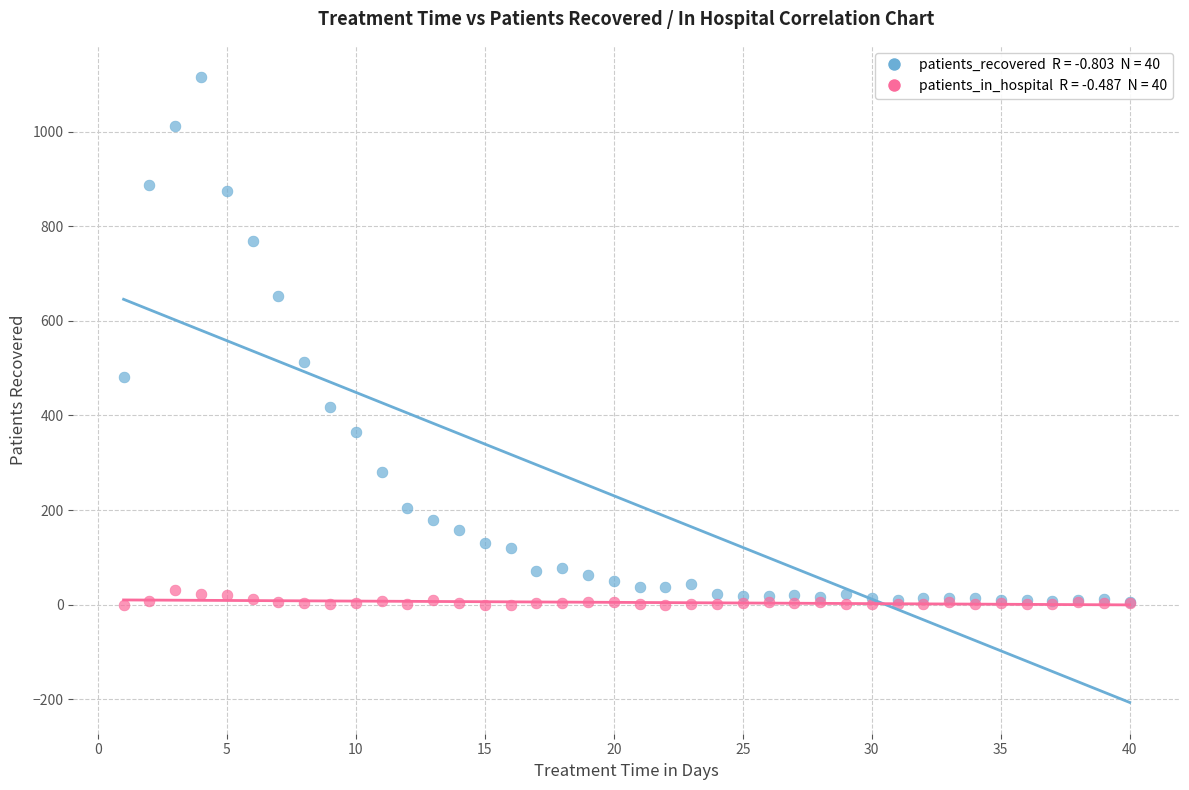

Across all series, what Y value is closest to 557?

512